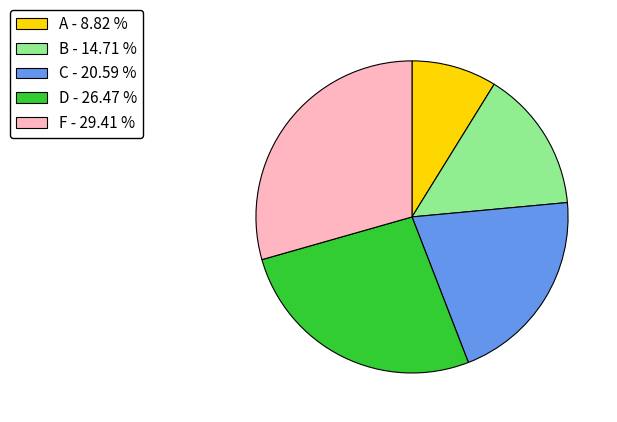

Is there any slice that represents more than half of the pie?

No